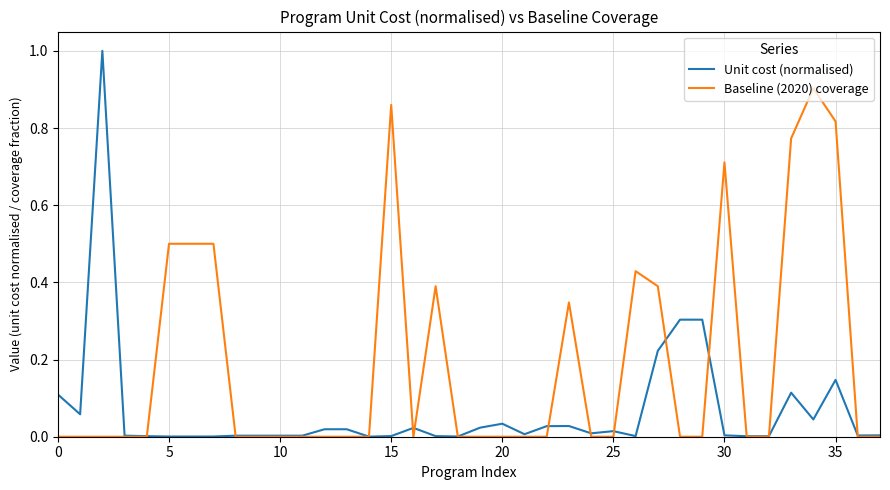

Is this an area chart (filled region under the line)?

No